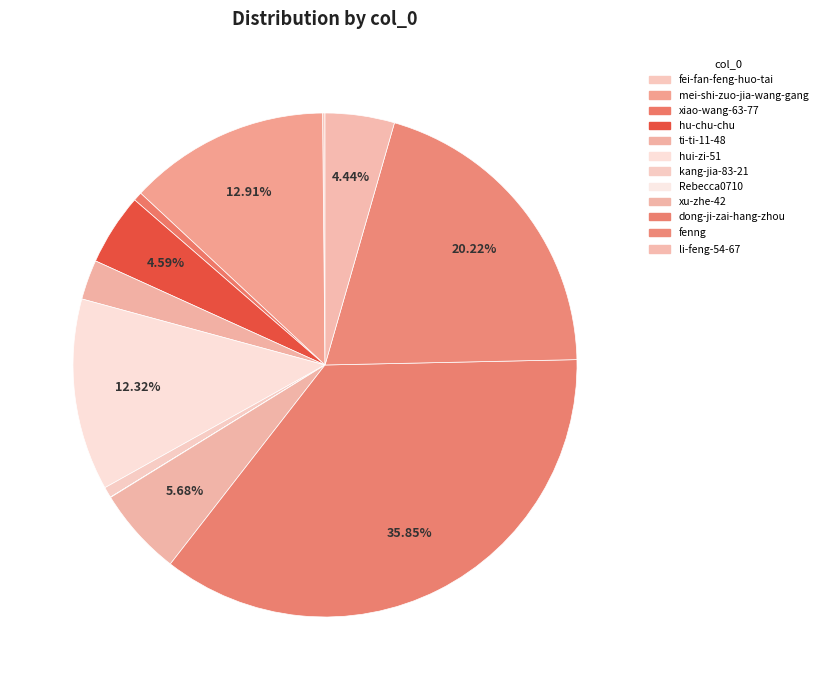

Is it true that hui-zi-51 is 12% of the pie?

True